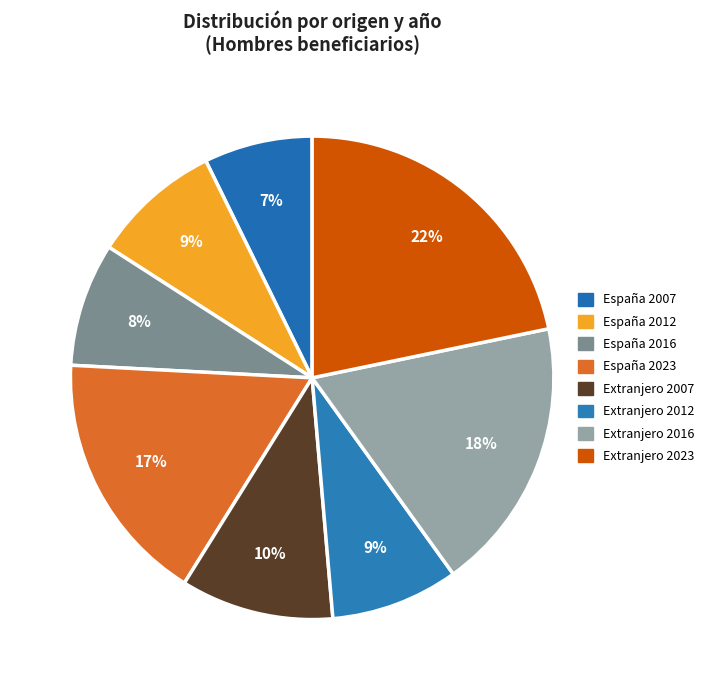

Is it true that España 2012 is 2% of the pie?

False